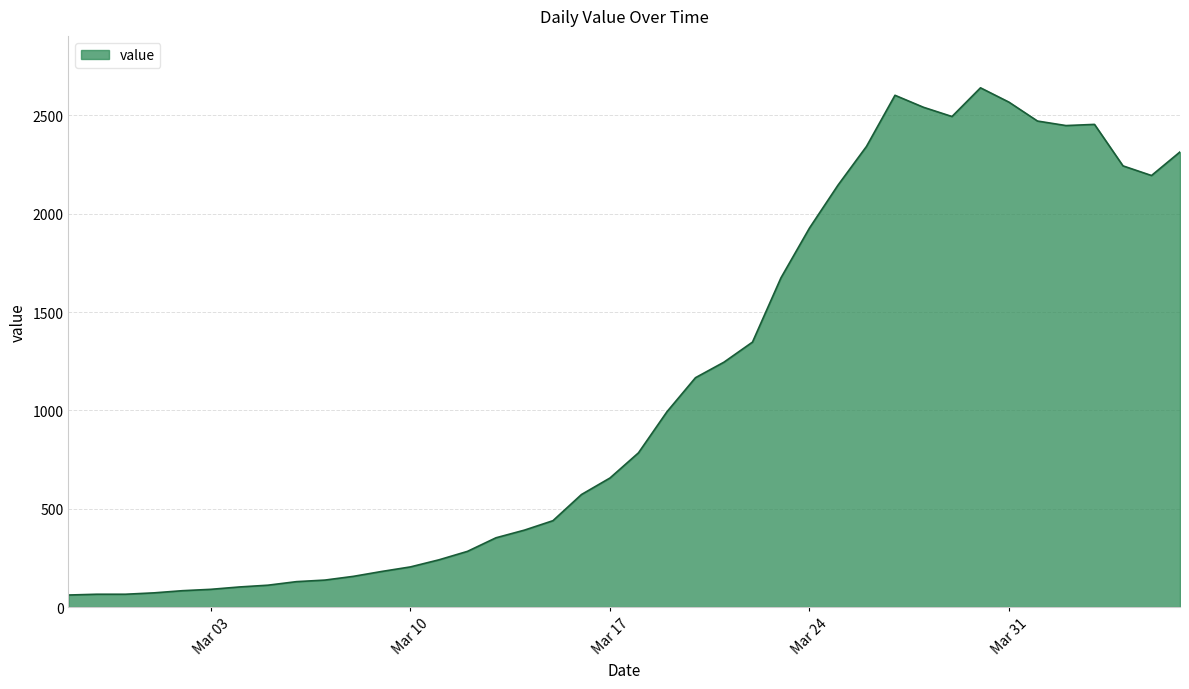

What is the smallest value displayed?

61